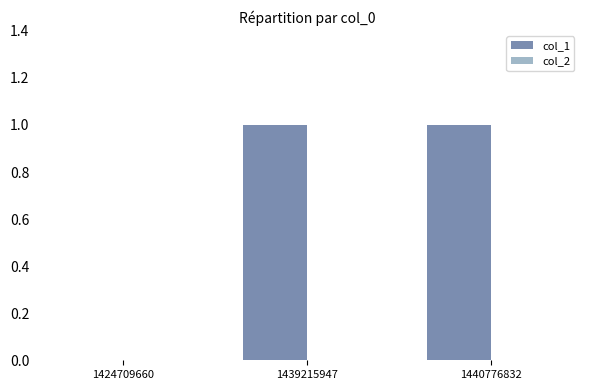

The chart shows a value of 0 at 1440776832. True or false?

False